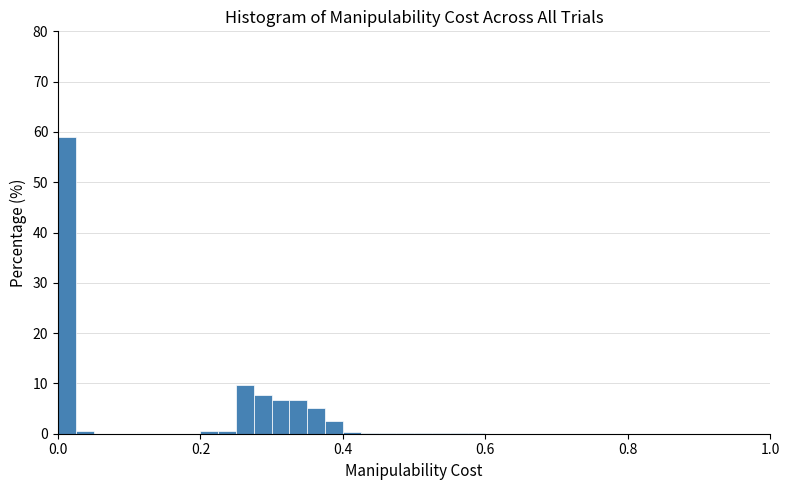

Around what value on the x-axis is the tallest bar? Give the approximate position of its centre, as read against the axis.

0.02